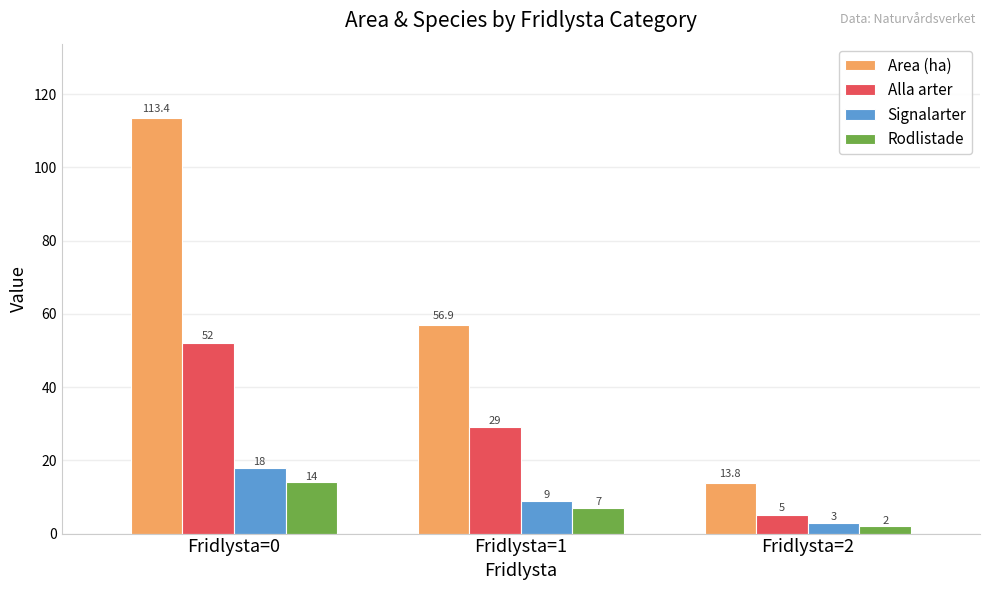

At which label is Area (ha) closest to 63?

Fridlysta=1